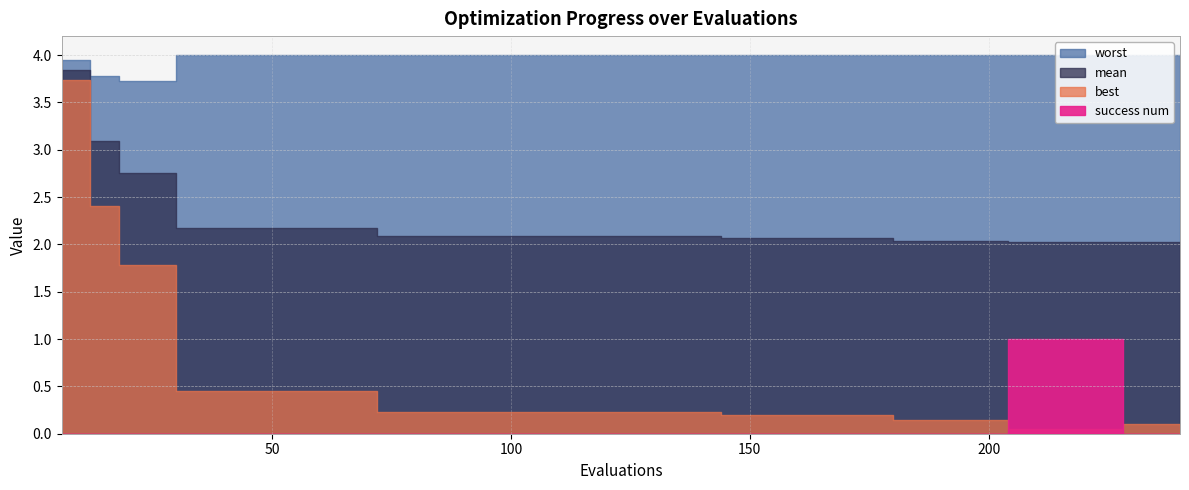

At which category does the chart reach its minimum across all series?

6